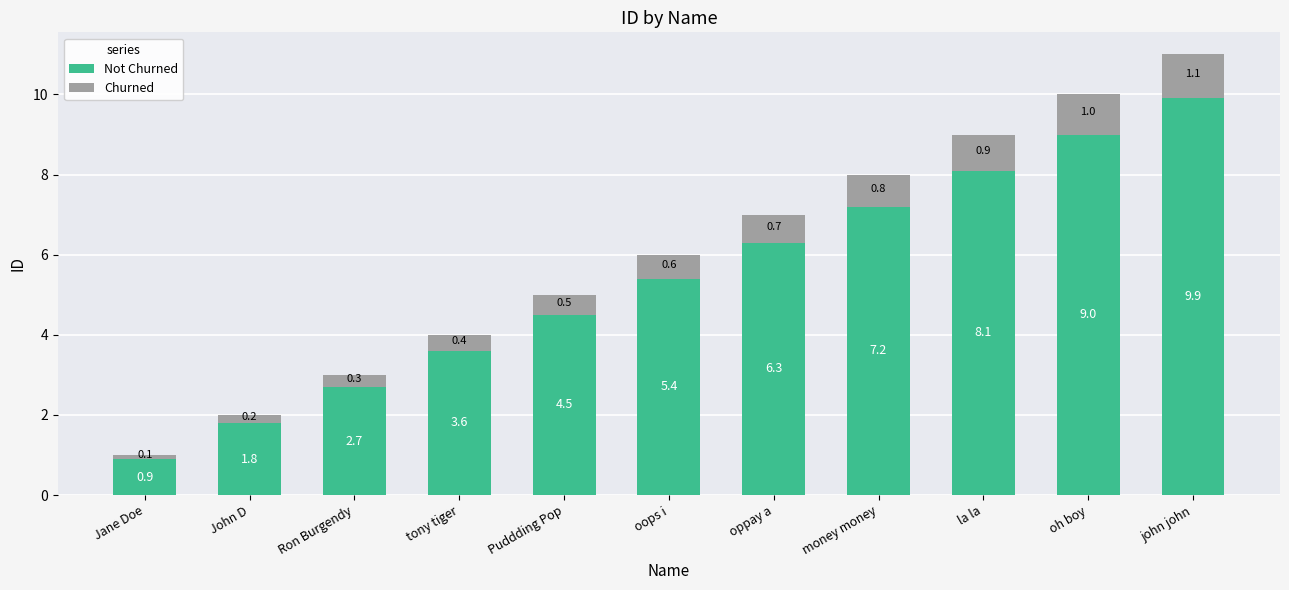

At which category is the sum across all series the highest?

john john